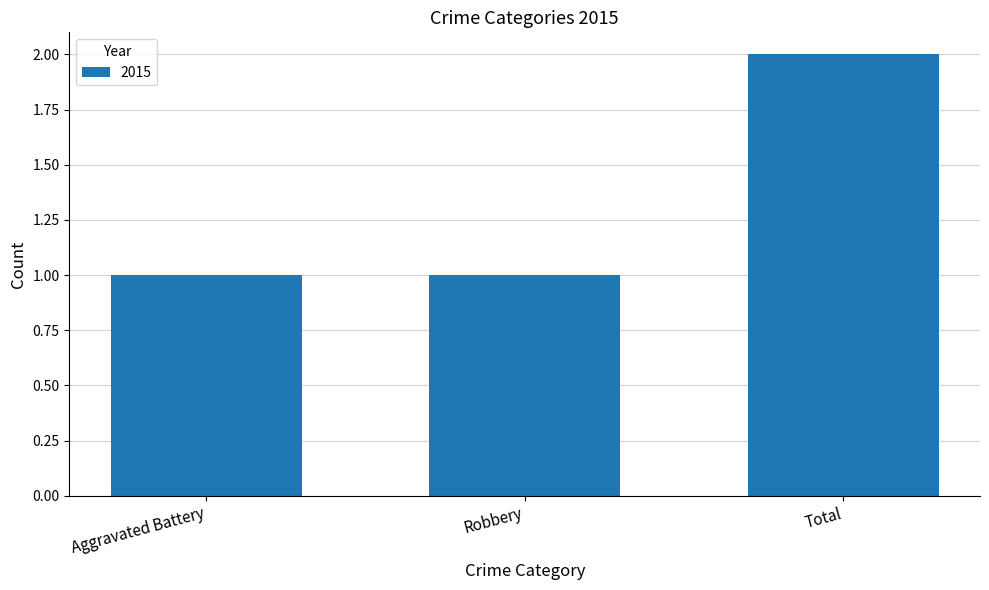

What is the label of the 3rd bar from the left?

Total